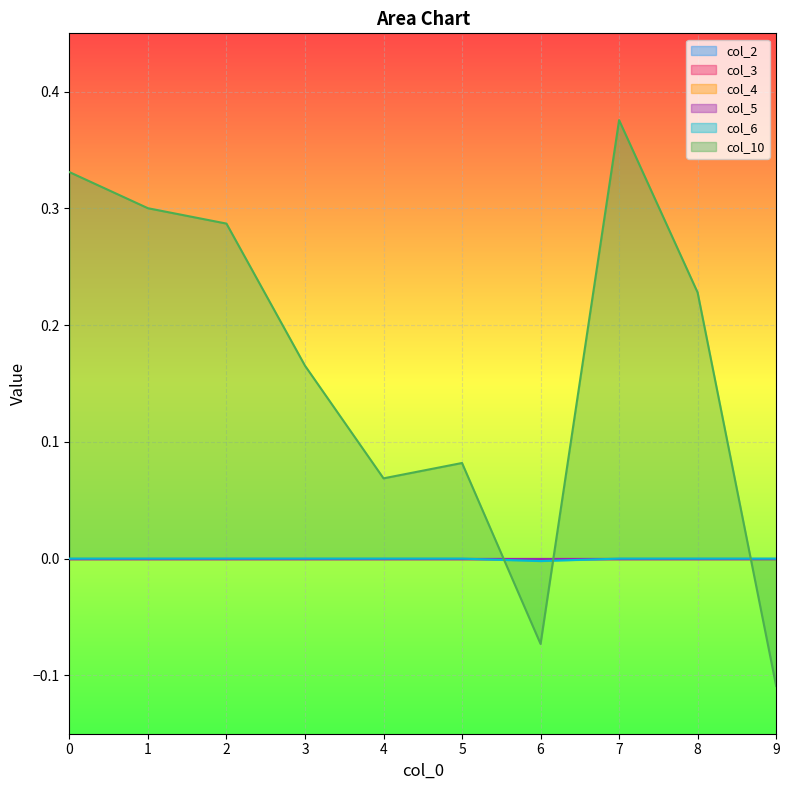

Reading left to right, extract all data points from this chart.

col_2: 0.0	0.0	0.0	0.0	0.0	0.0	0.0	0.0	0.0	0.0
col_3: 0.0	0.0	0.0	0.0	0.0	0.0	0.0	0.0	0.0	0.0
col_4: 0.0	0.0	0.0	0.0	0.0	0.0	0.0	0.0	0.0	0.0
col_5: 0.0	0.0	0.0	0.0	0.0	0.0	0.0	0.0	0.0	0.0
col_6: 0.0	0.0	0.0	0.0	0.0	0.0	-0.0	0.0	0.0	0.0
col_10: 0.3	0.3	0.3	0.2	0.1	0.1	-0.1	0.4	0.2	-0.1